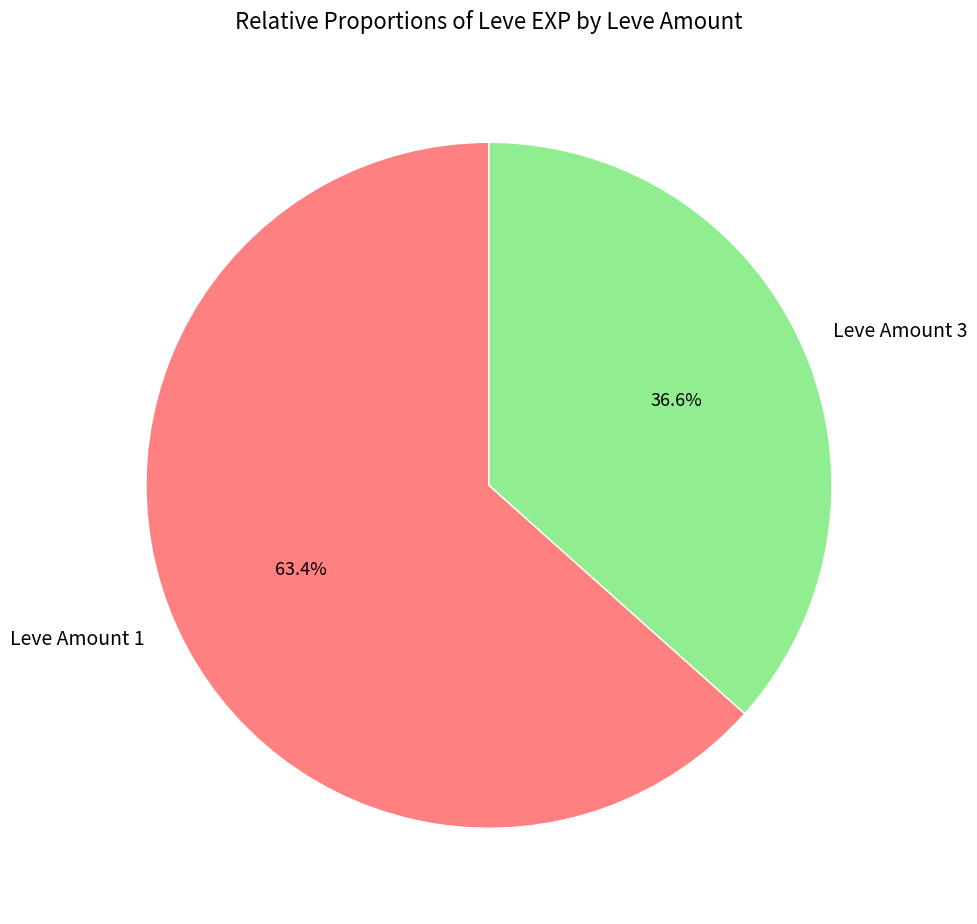

Is there a majority slice in this chart?

Yes